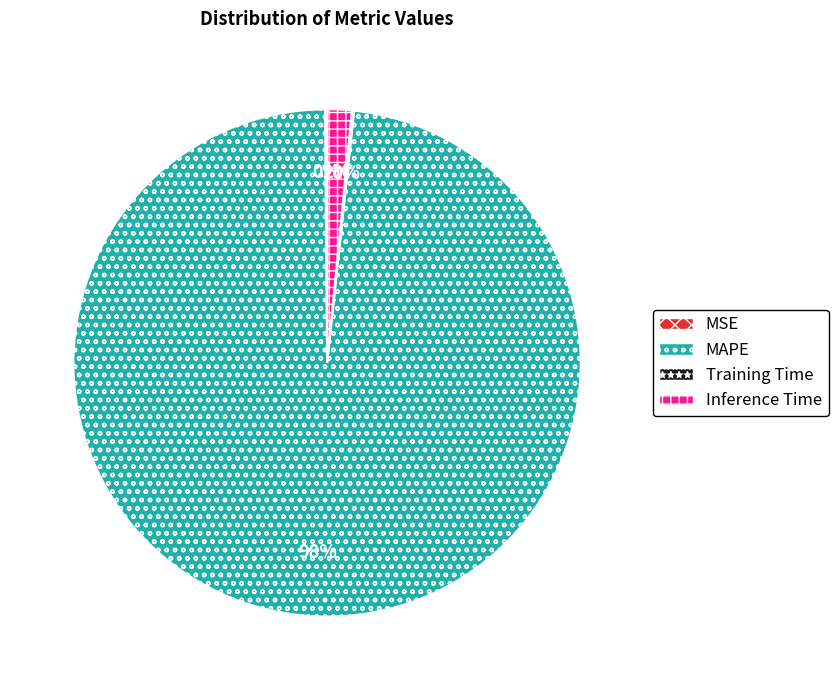

The Inference Time slice represents 2% of the pie. True or false?

True